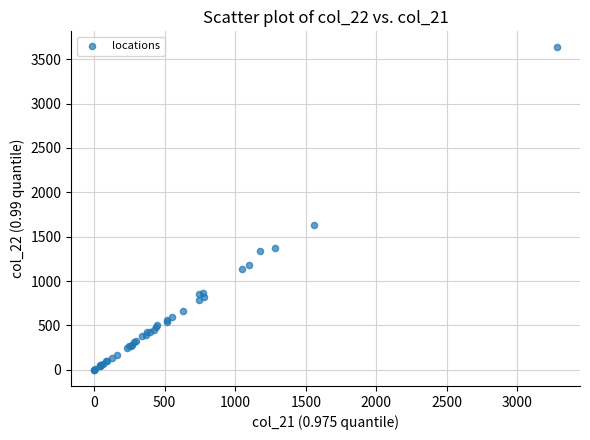

What Y value in the scatter plot is closest to 1815?

1633.3